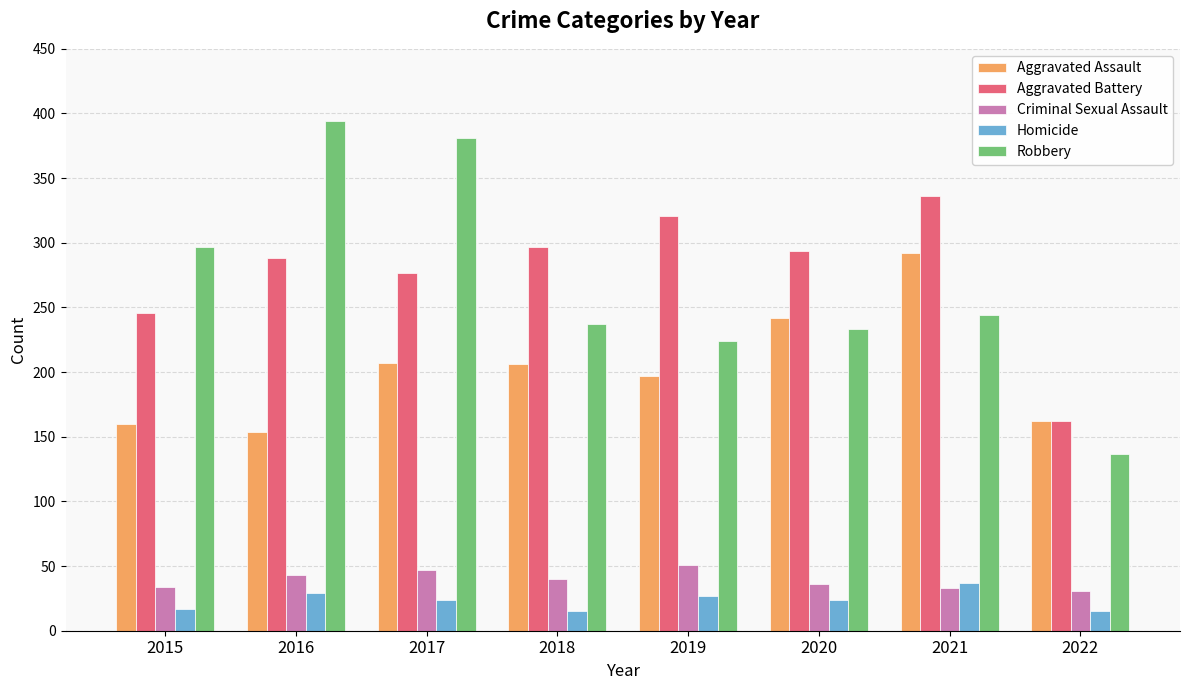

Which series changed the most between 2016 and 2022?

Robbery